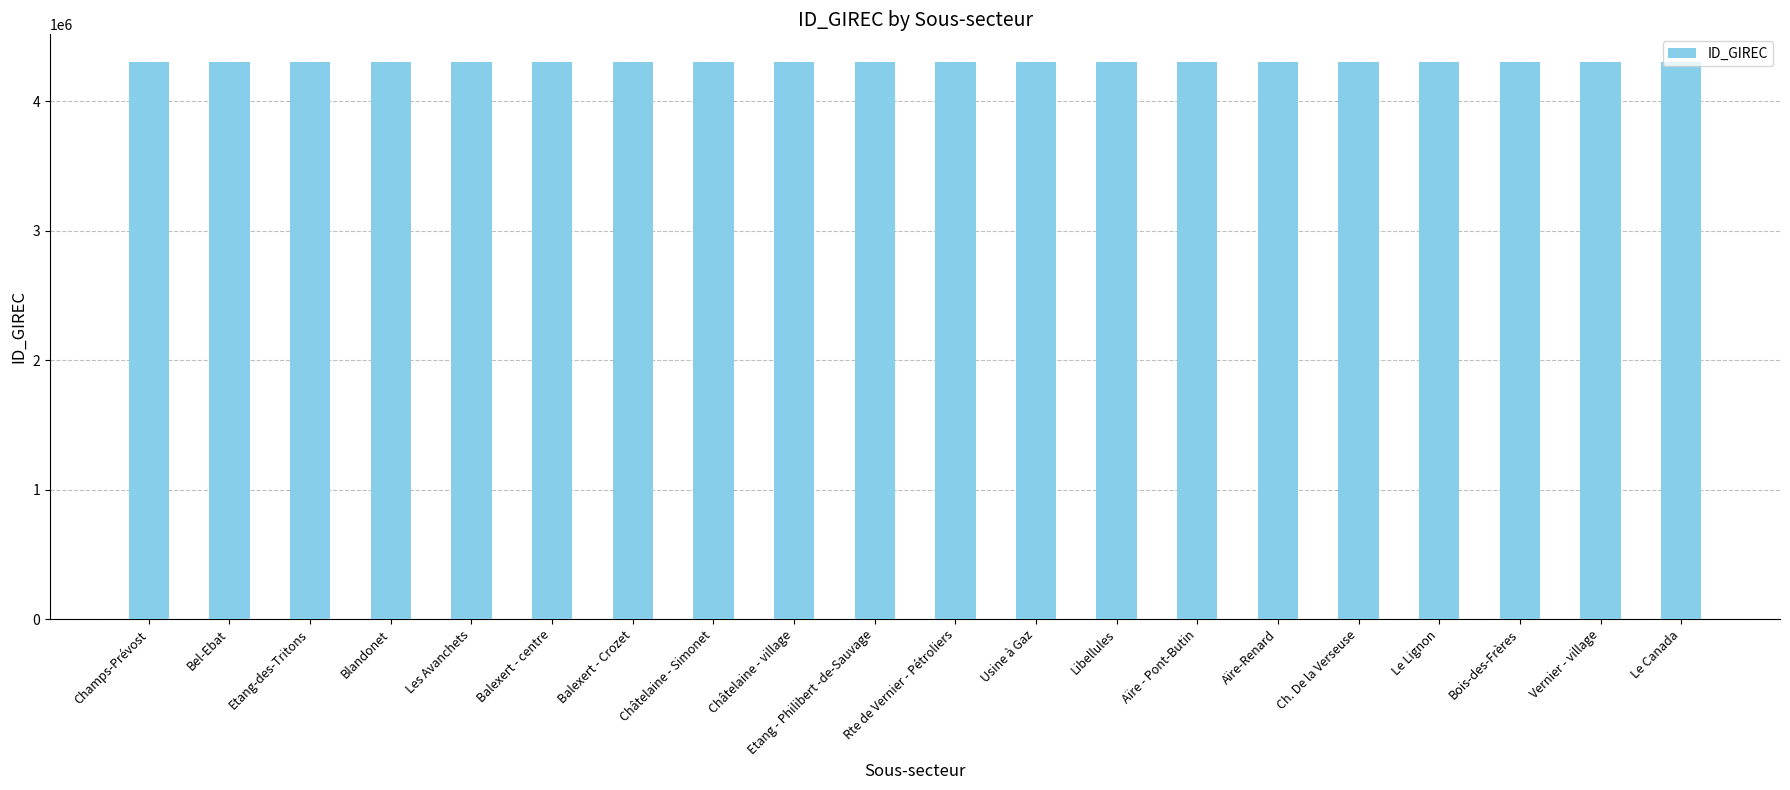

The chart shows a value of 4300012 at Bel-Ebat. True or false?

True